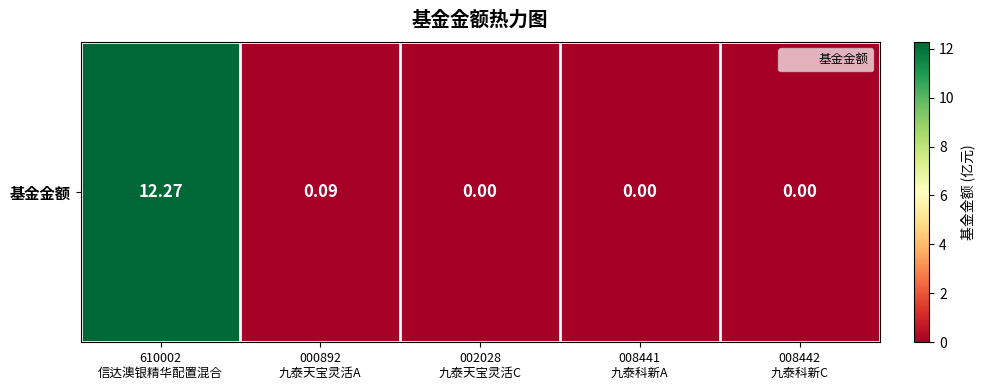

How many distinct data groups are displayed?

1